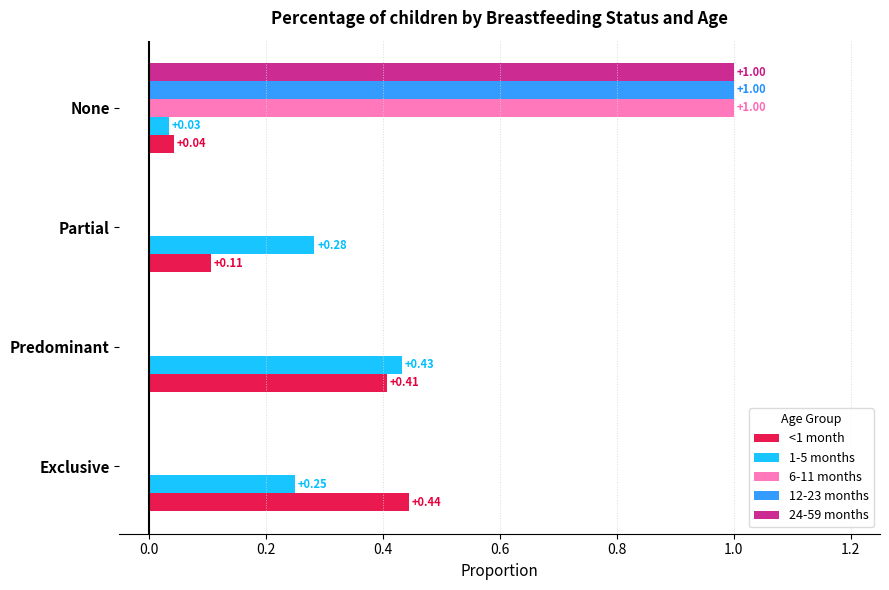

Between Predominant and Partial, which series saw the biggest shift?

<1 month